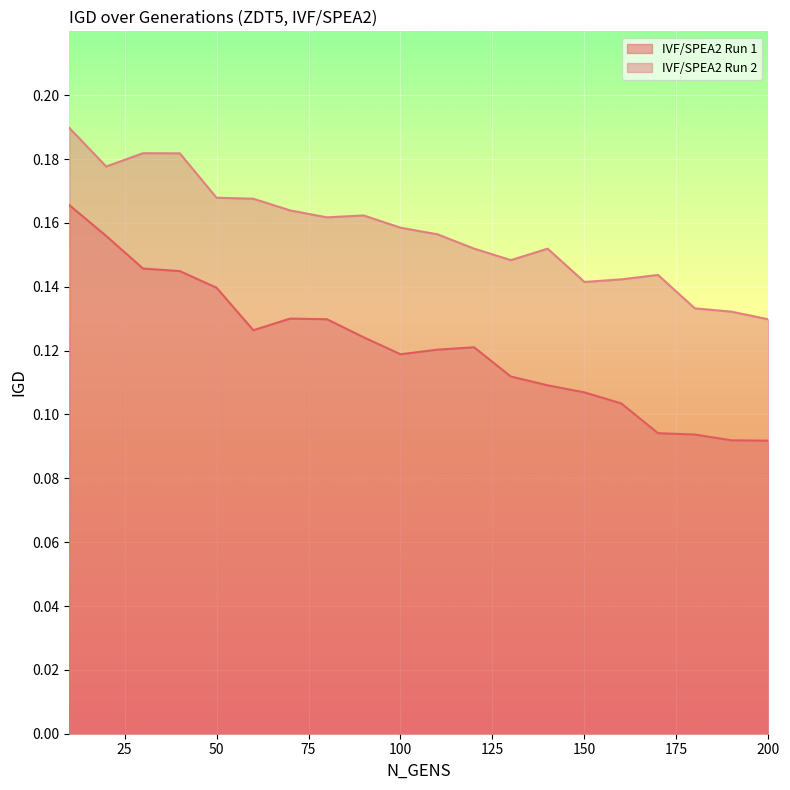

Which series has the largest total across all categories?

IVF/SPEA2 Run 2